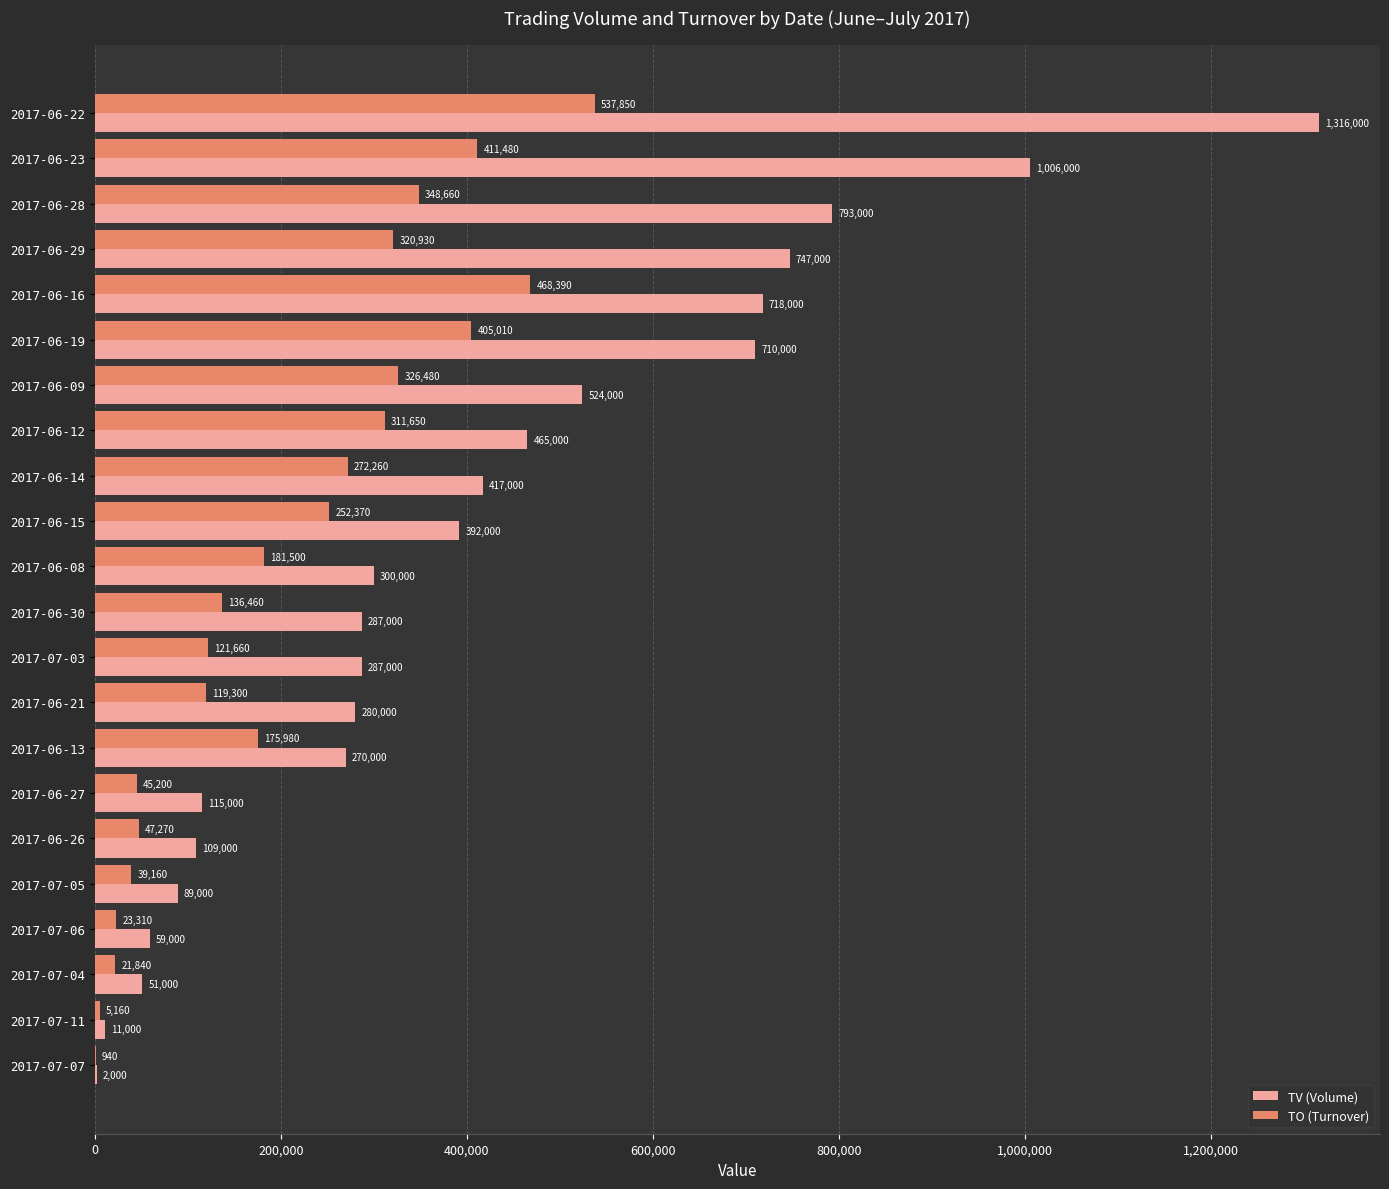

At which category is the sum across all series the highest?

2017-06-22